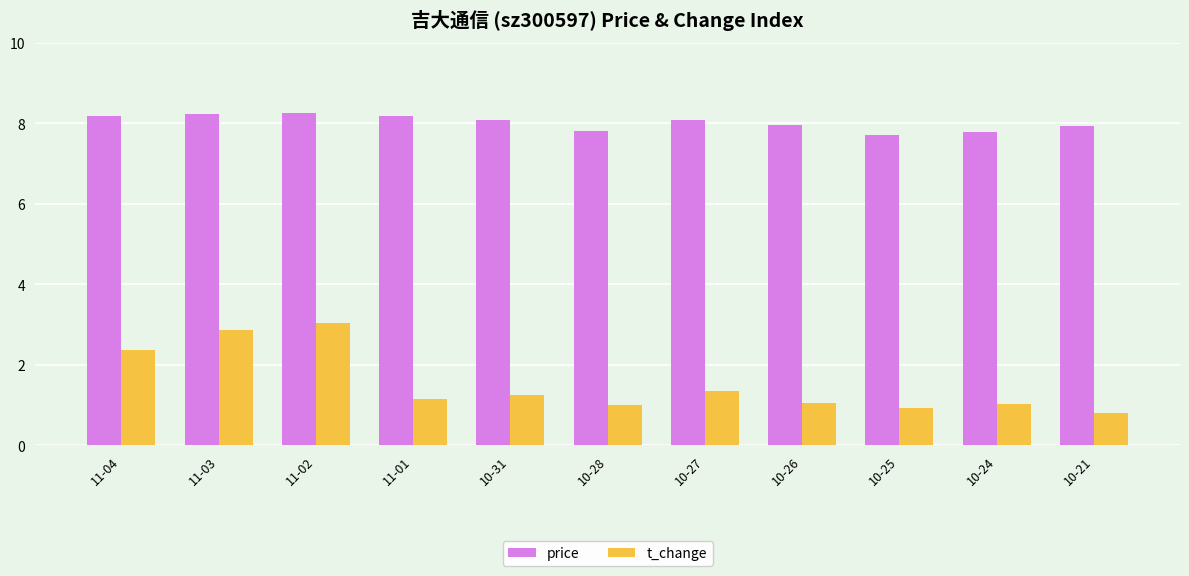

What are all the series names shown in the legend?

price, t_change